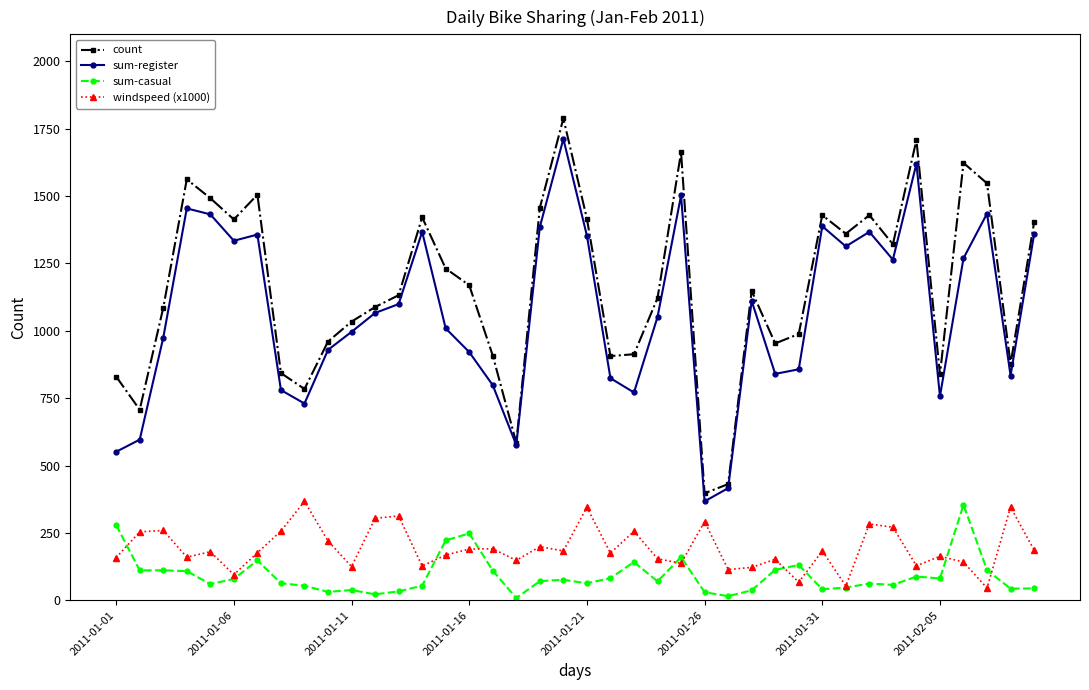

What is the minimum value for sum-register?

367